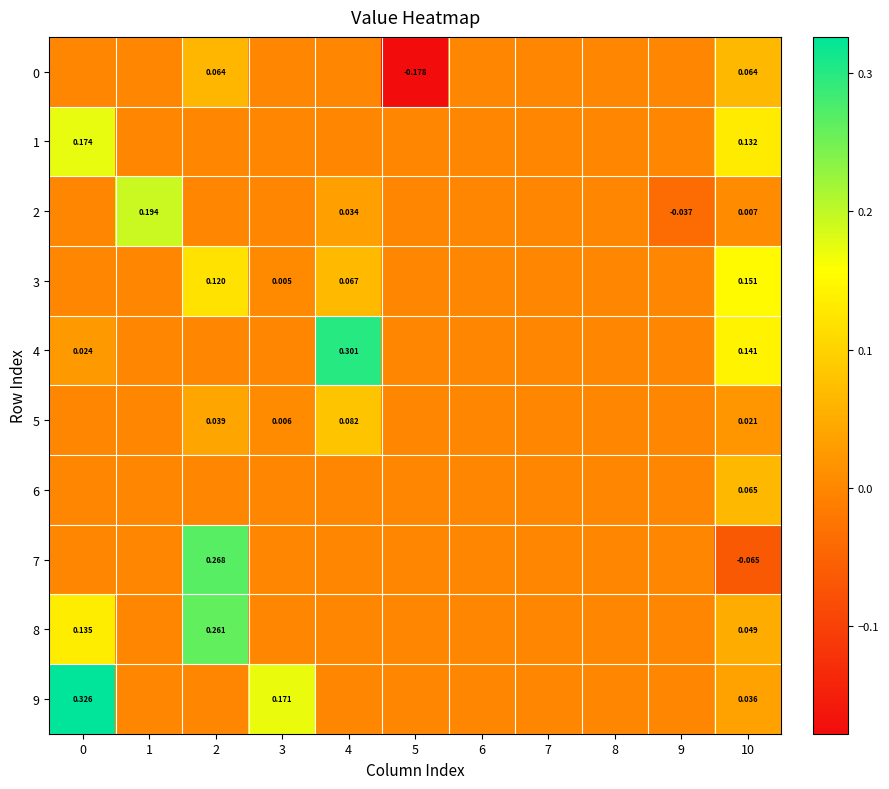

Which series has the largest range (max minus min)?

7